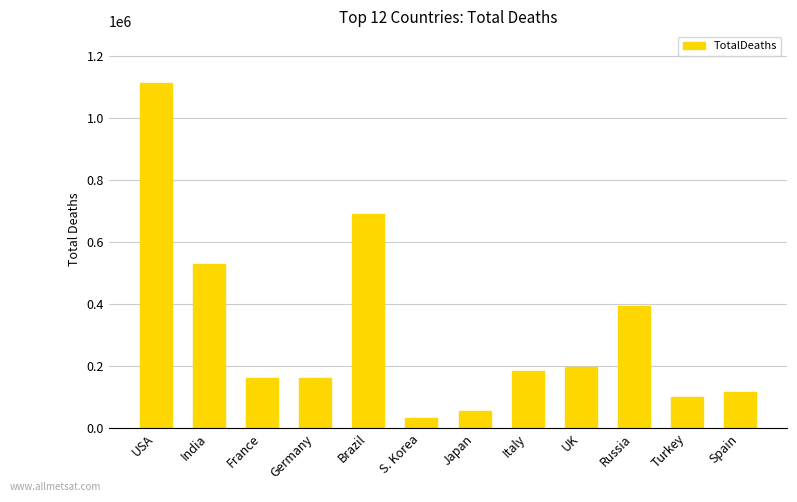

What is the difference between the maximum and second lowest values?

1059651